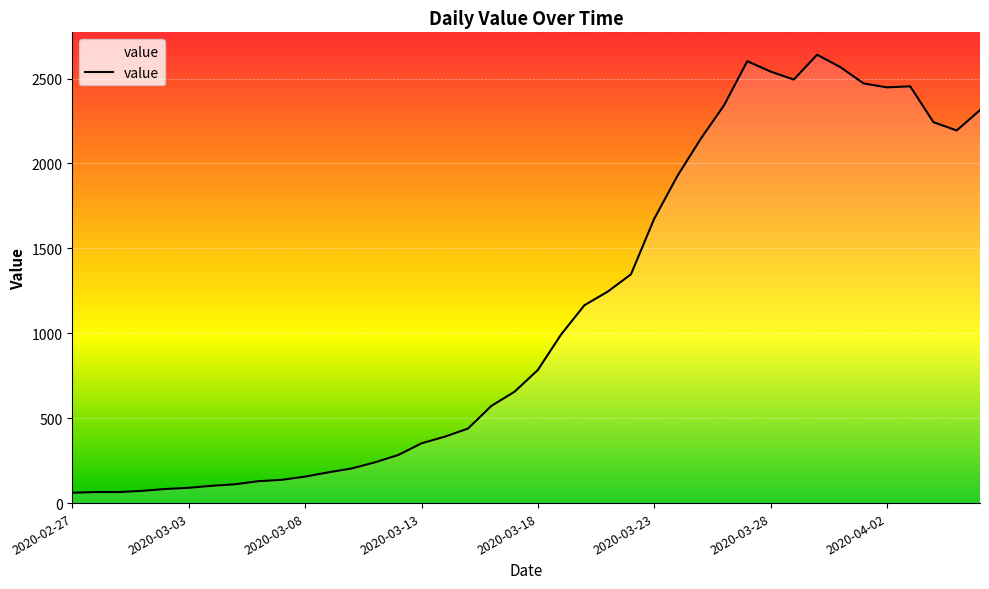

True or false: there are more than 2 points higher than both neighbors.

True